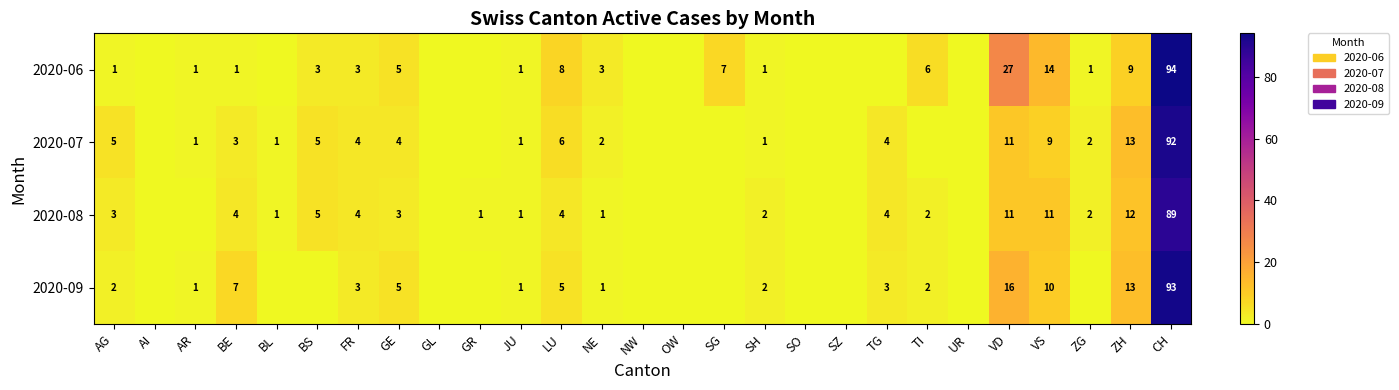

Which series has the widest spread of values?

2020-06